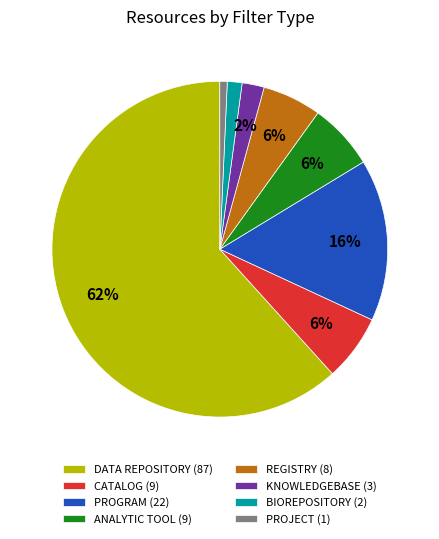

Combined, do DATA REPOSITORY (87) and ANALYTIC TOOL (9) account for over 50%?

Yes